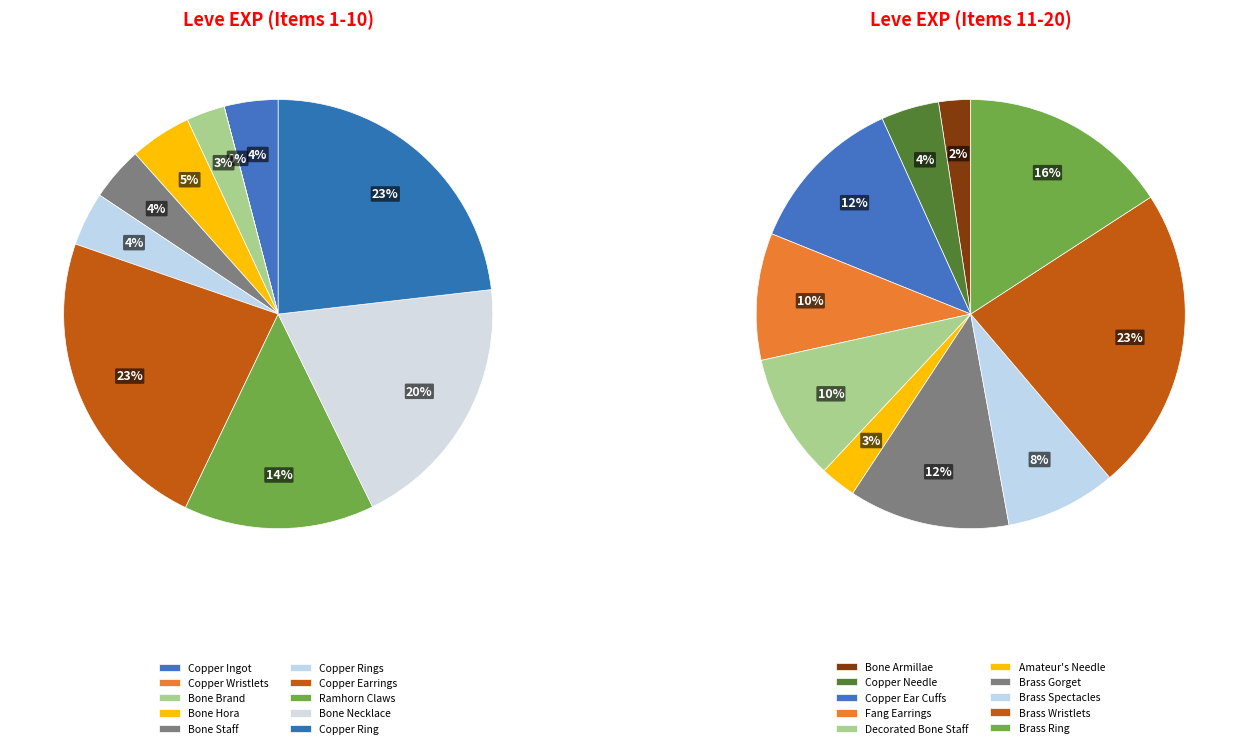

What is the ratio of the value at Ramhorn Claws to the value at Bone Hora?

3.1